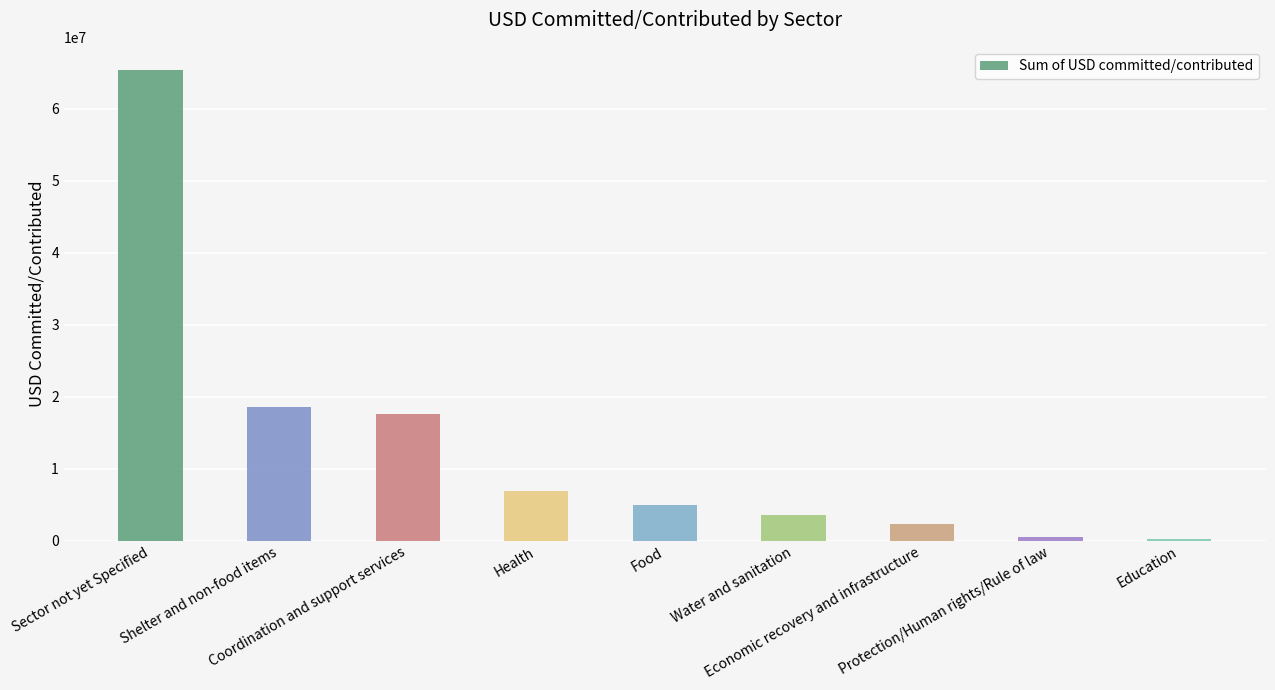

What is the difference between the values at Coordination and support services and Economic recovery and infrastructure?

15303372